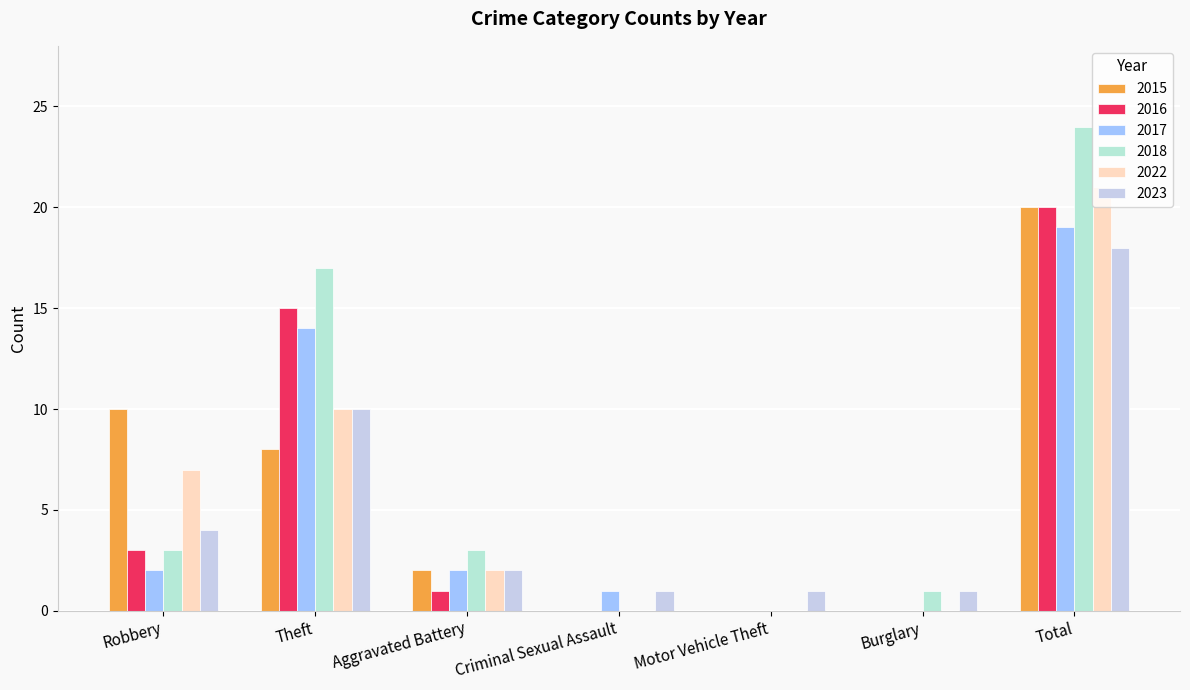

True or false: 2022 has a value of 11 at Total.

False